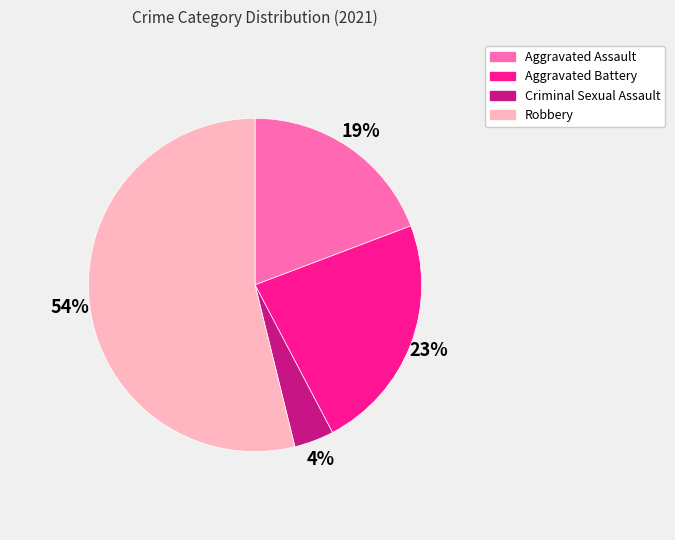

What percentage is the Aggravated Battery slice, to the nearest percent?

23%